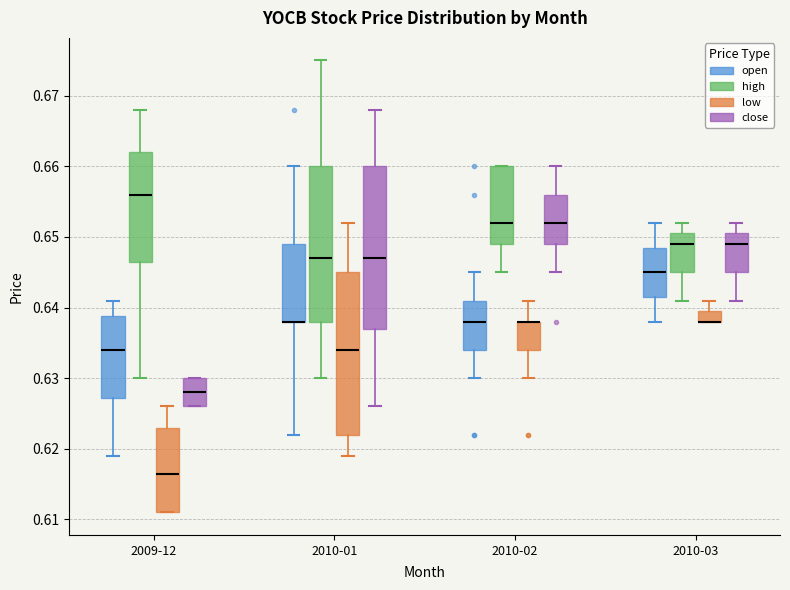

Where does the upper whisker of the box for 2009-12 (low) end on the y-axis? The values are not printed on the chart, so give them approximately, as read against the axis.

0.626